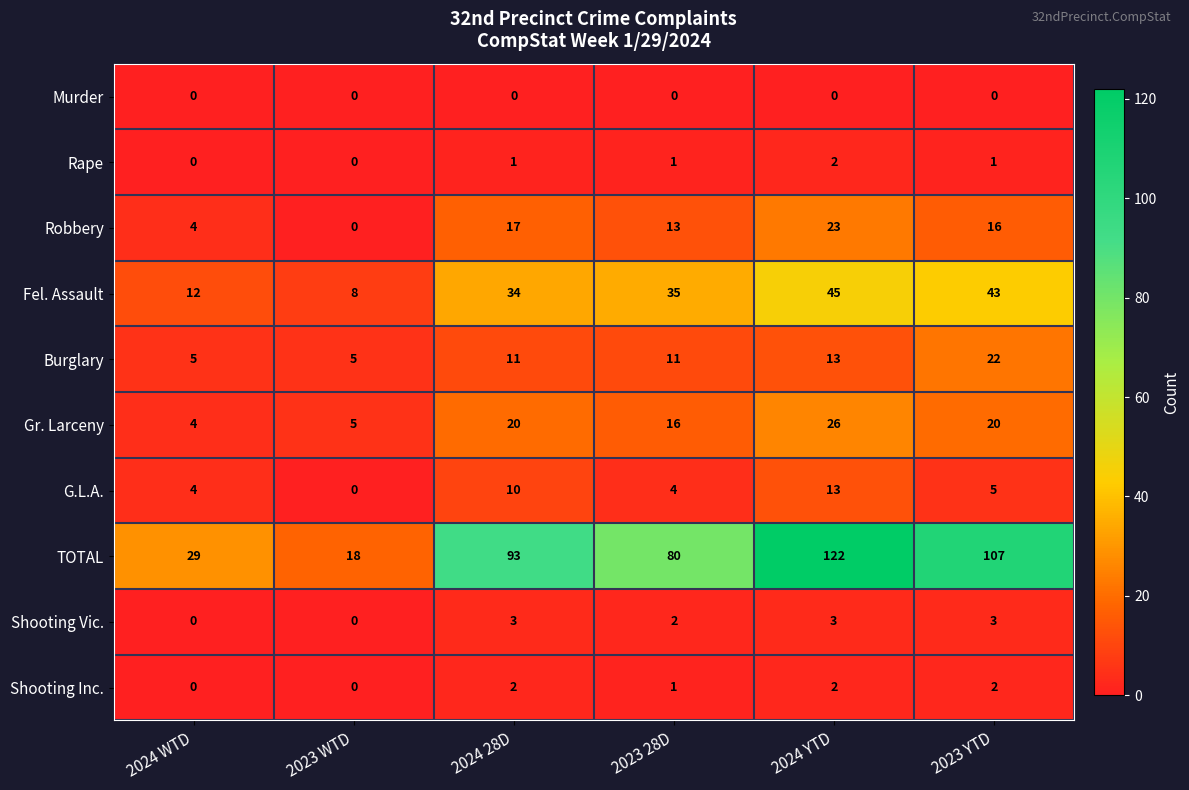

How many data points does each series have?

6